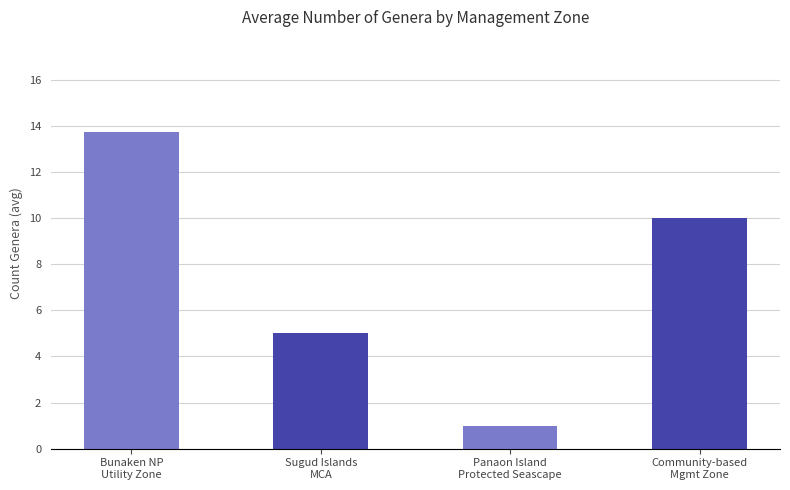

How many data points are less than 10?

2